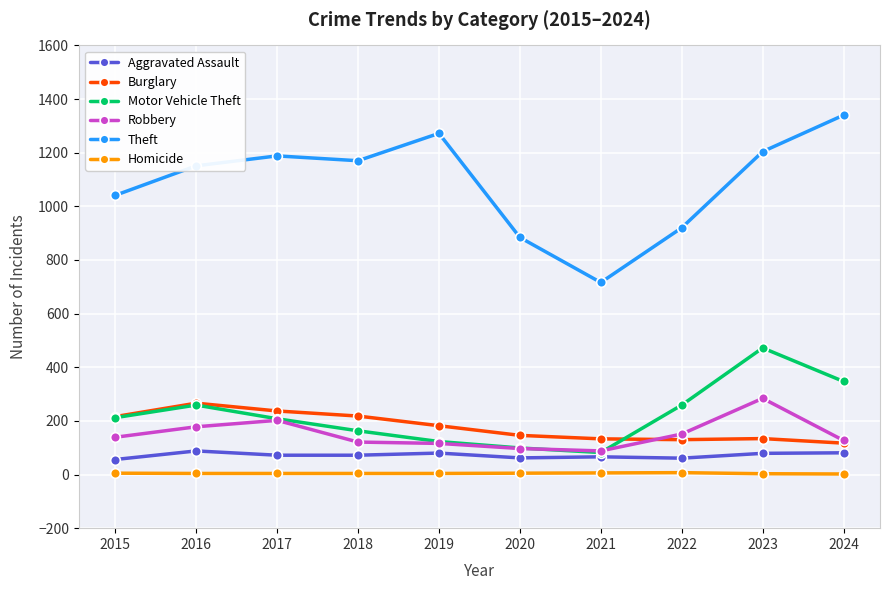

Is this an area chart (filled region under the line)?

No